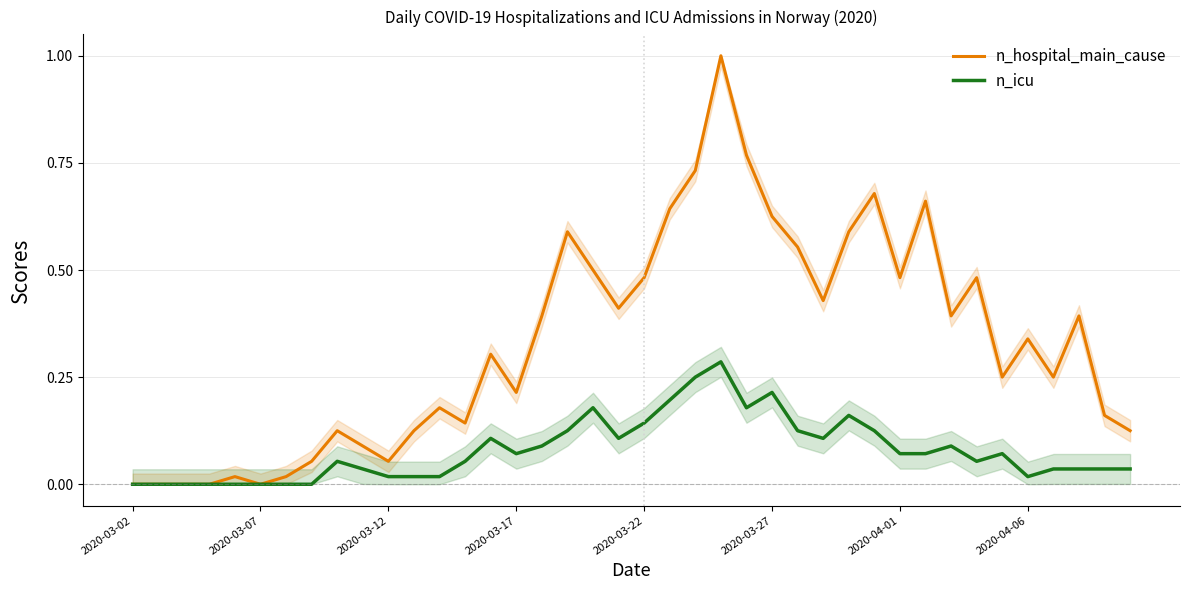

The value of n_hospital_main_cause at 2020-04-06 is 0.1. True or false?

False